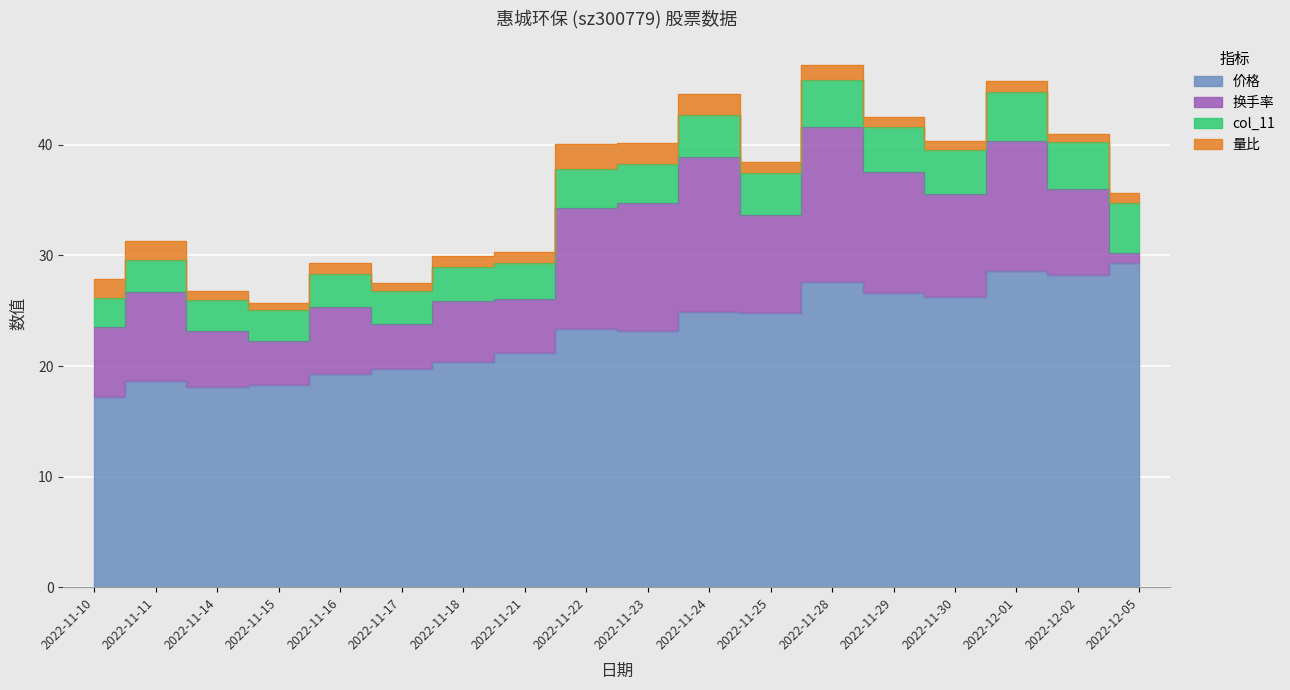

Between 2022-11-10 and 2022-11-22, which is larger?

2022-11-22